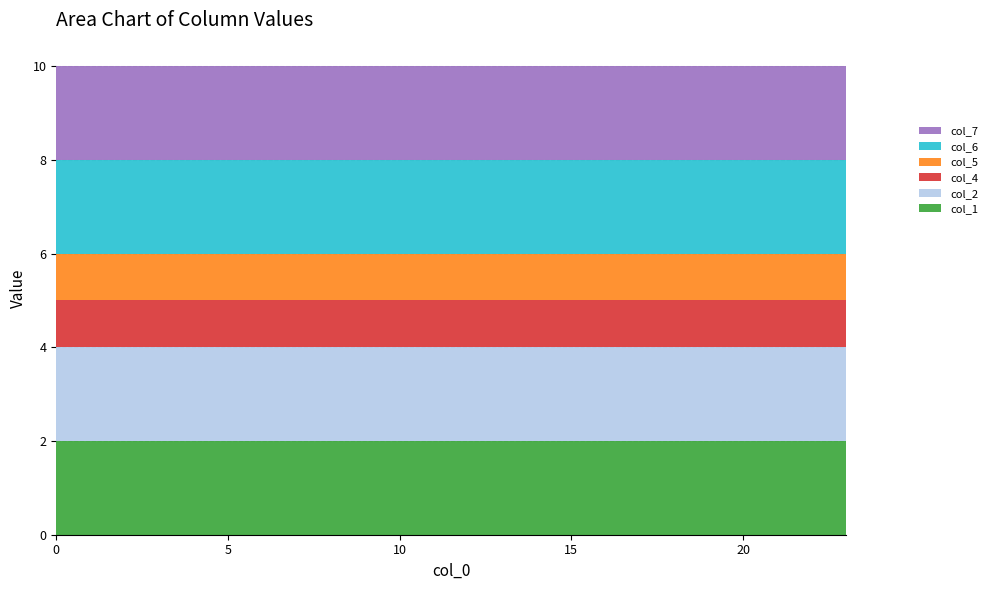

Reading right to left, transcribe all the data shown in this chart.

col_1: 2	2	2	2	2	2	2	2	2	2	2	2	2	2	2	2	2	2	2	2	2	2	2	2
col_2: 2	2	2	2	2	2	2	2	2	2	2	2	2	2	2	2	2	2	2	2	2	2	2	2
col_4: 1	1	1	1	1	1	1	1	1	1	1	1	1	1	1	1	1	1	1	1	1	1	1	1
col_5: 1	1	1	1	1	1	1	1	1	1	1	1	1	1	1	1	1	1	1	1	1	1	1	1
col_6: 2	2	2	2	2	2	2	2	2	2	2	2	2	2	2	2	2	2	2	2	2	2	2	2
col_7: 2	2	2	2	2	2	2	2	2	2	2	2	2	2	2	2	2	2	2	2	2	2	2	2